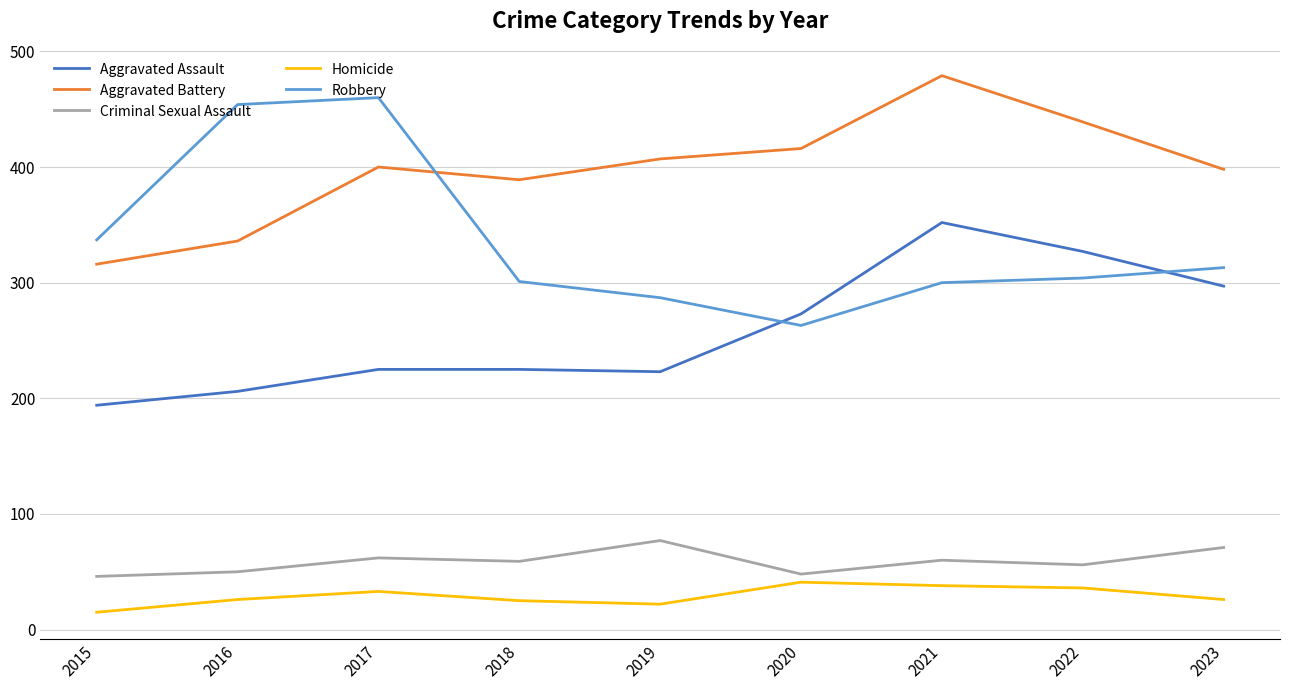

True or false: Criminal Sexual Assault and Homicide cross at least once.

False